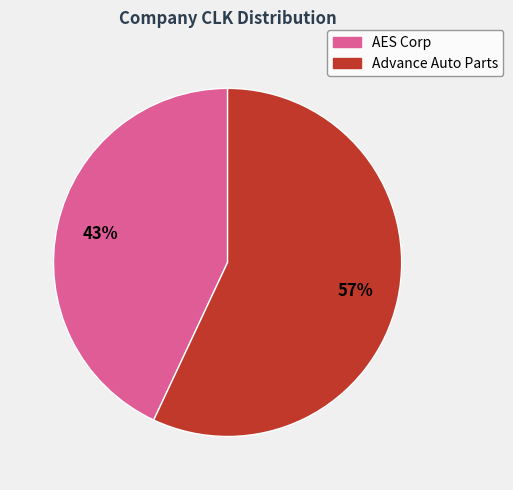

Which category has the smallest portion of the pie?

AES Corp